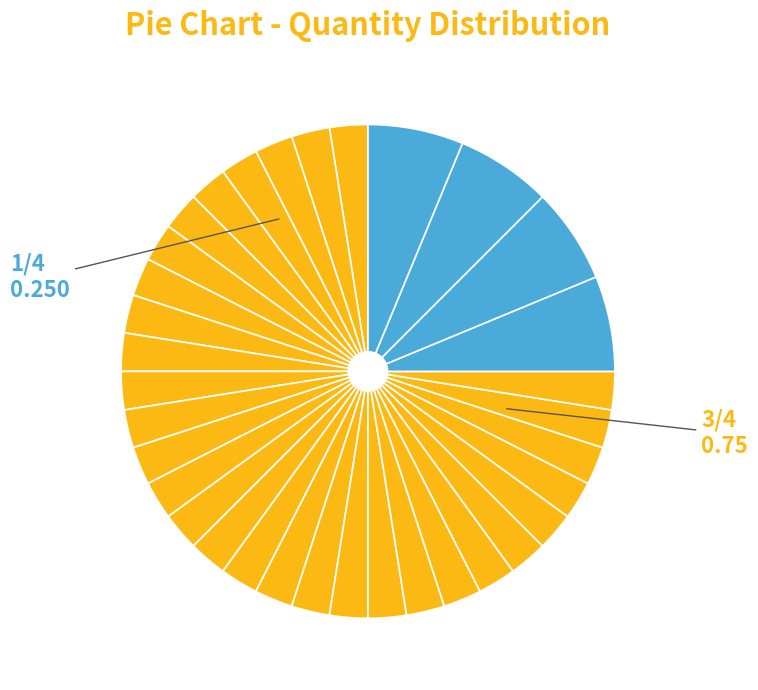

How many slices are in this pie chart?

34